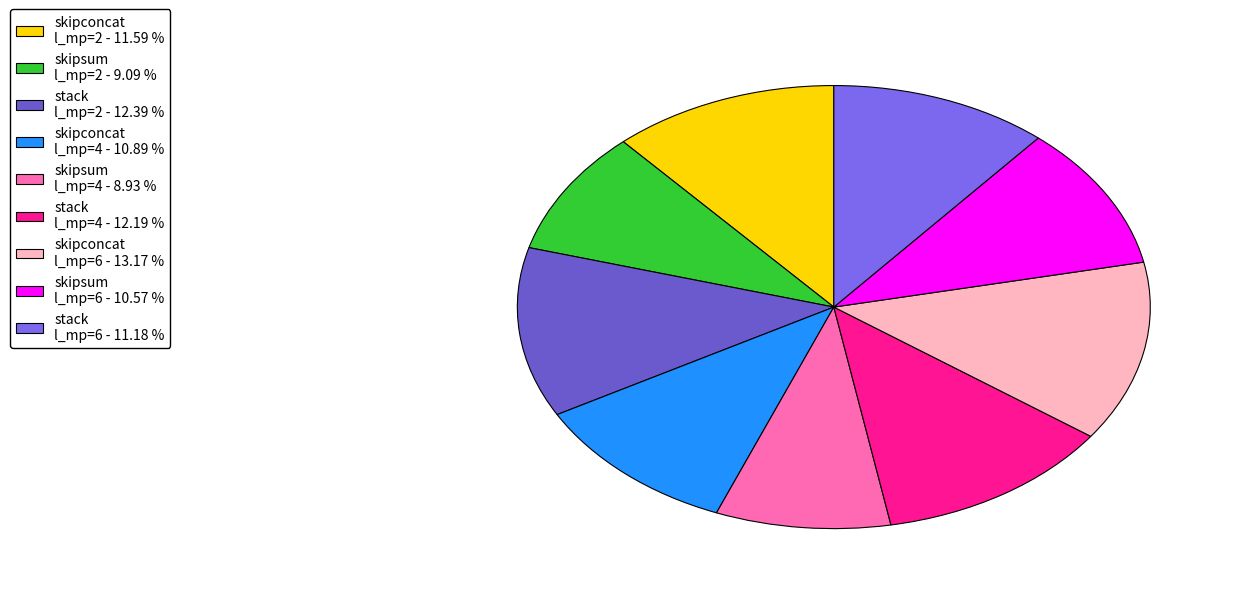

Count the number of slices in the pie.

9